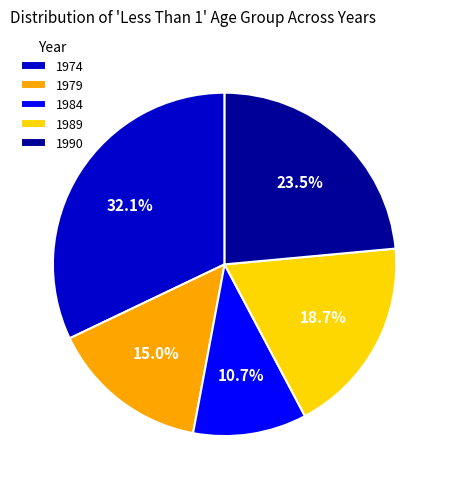

Which has a higher value, 1974 or 1989?

1974